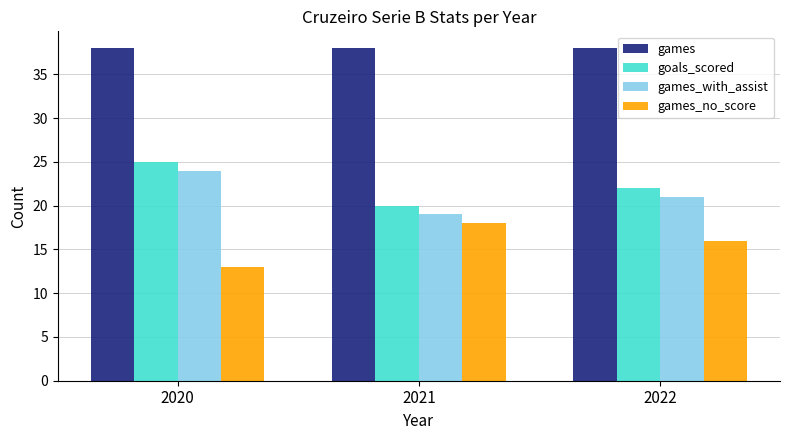

How many data points does each series have?

3